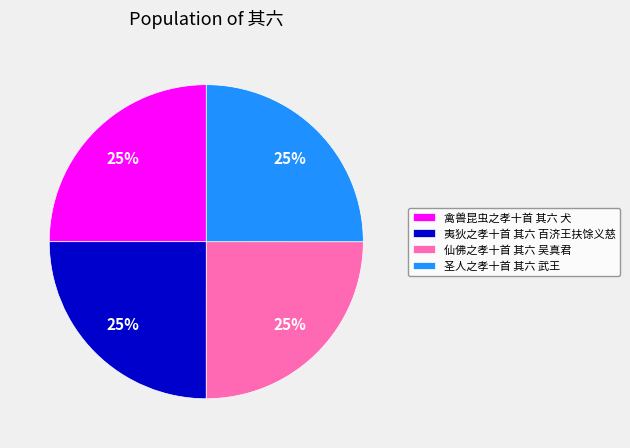

To the nearest percent, what is the combined percentage of 仙佛之孝十首 其六 吴真君 and 夷狄之孝十首 其六 百济王扶馀义慈?

50%